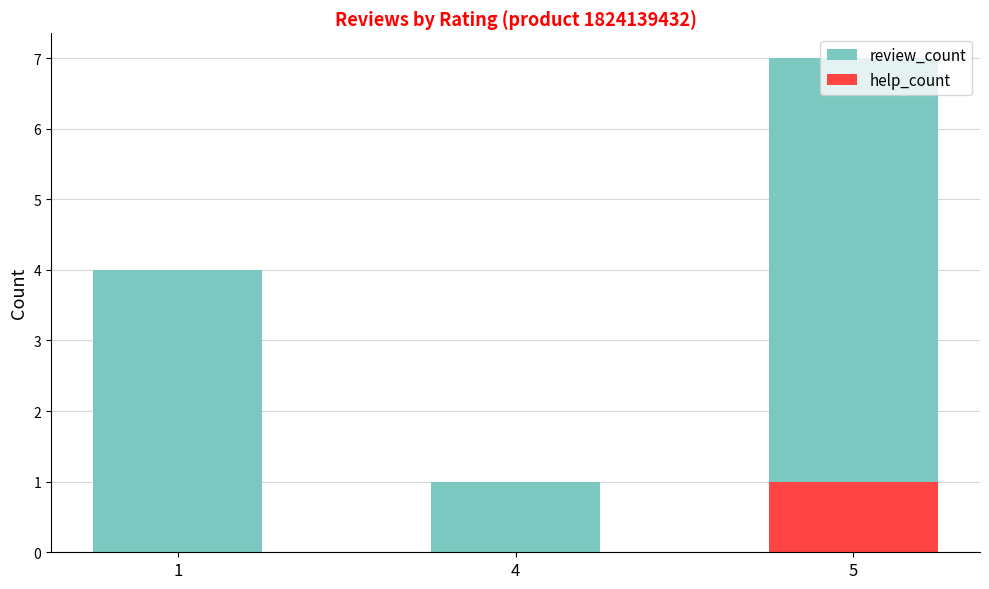

Rank the series by their maximum value, from highest to lowest.

review_count, help_count